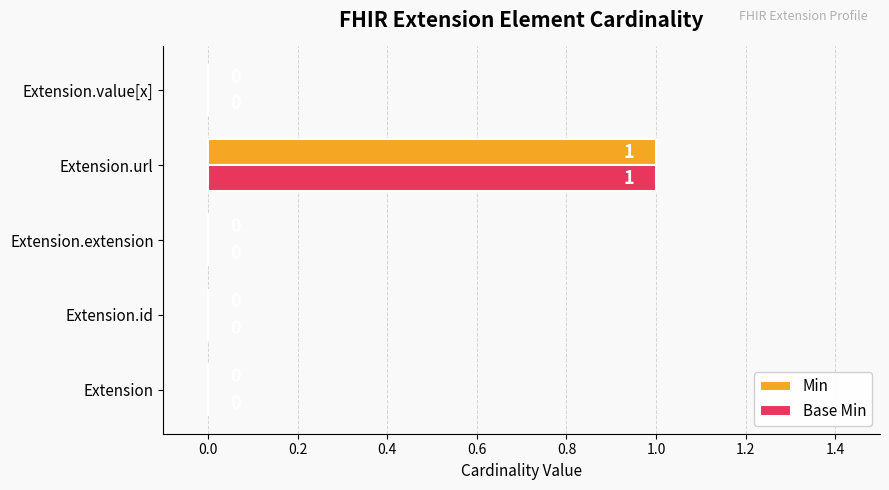

How many Min values are between 0 and 1?

5